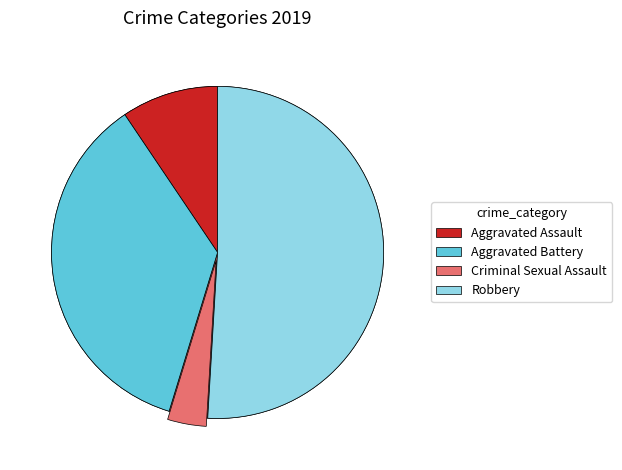

What is the change in value from Aggravated Assault to Criminal Sexual Assault?

-3